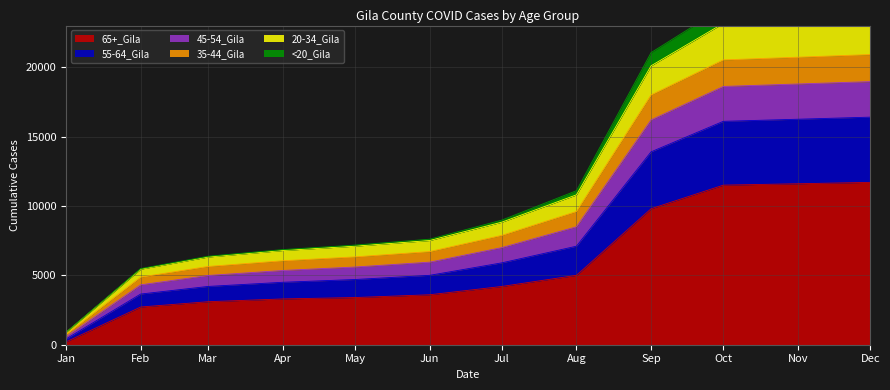

Which category has the lowest value in the 65+_Gila series?

Jan